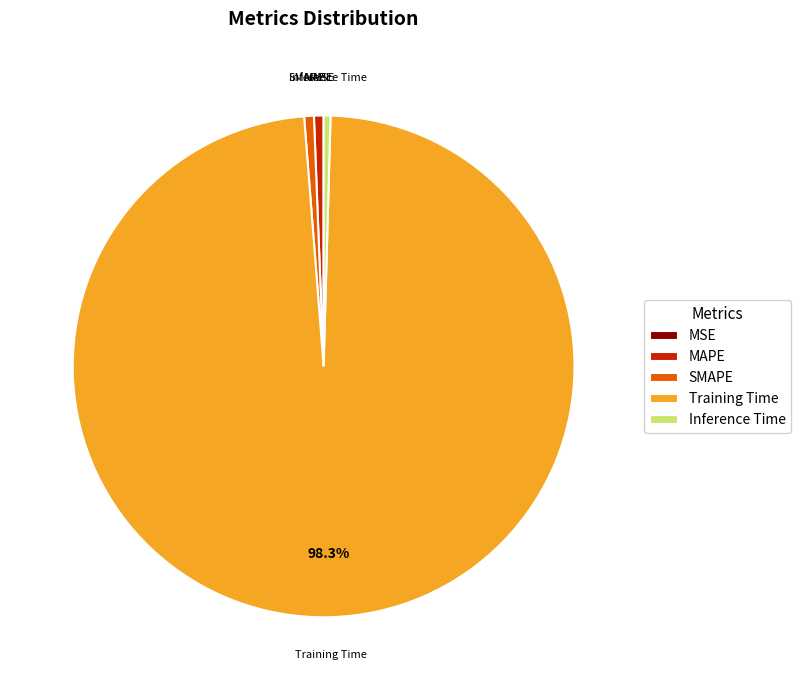

True or false: Training Time accounts for 98% of the total.

True